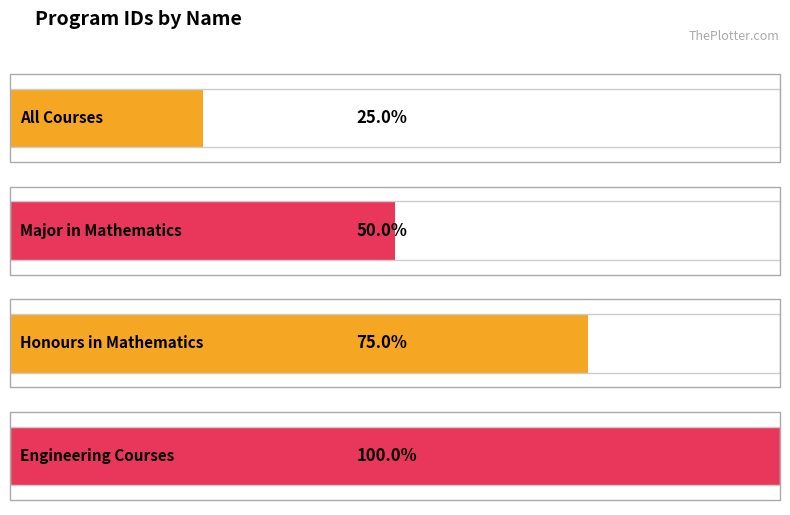

How many bars are there in total?

4